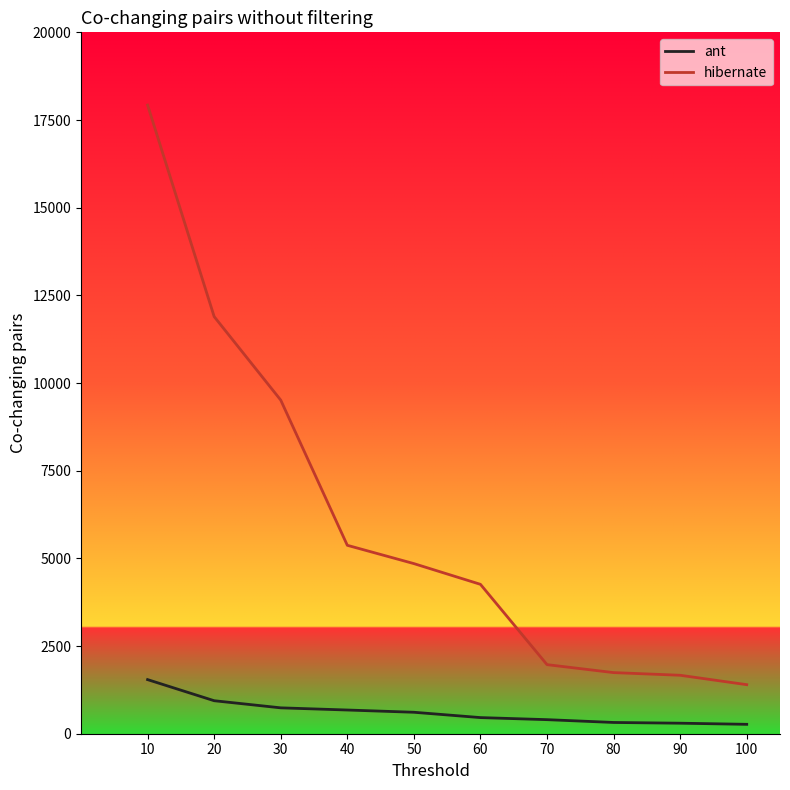

True or false: hibernate and ant cross at least once.

False